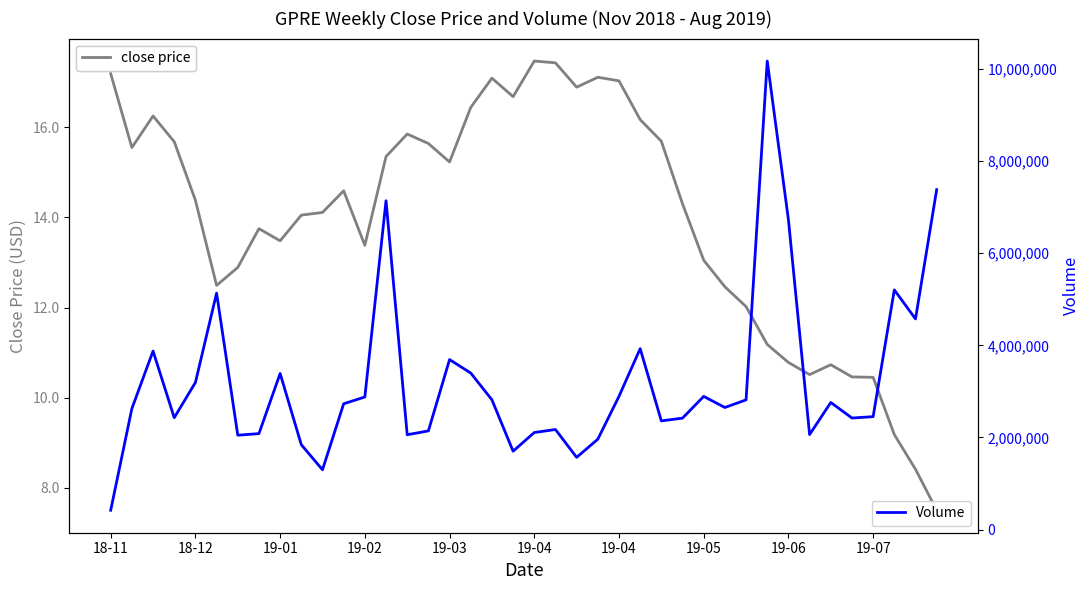

At which category does the chart reach its minimum across all series?

39